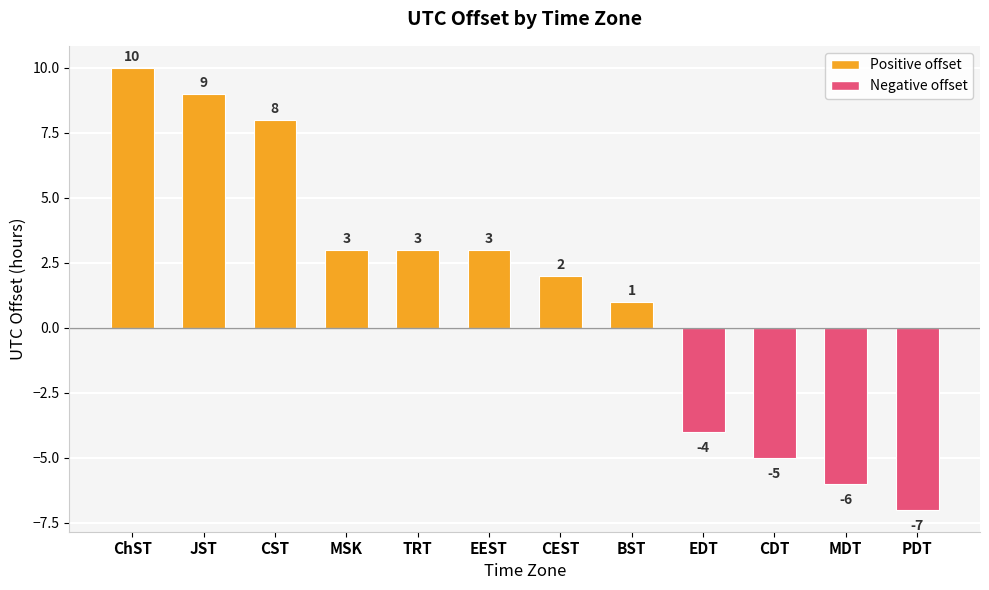

What is the minimum value shown in the chart?

-7